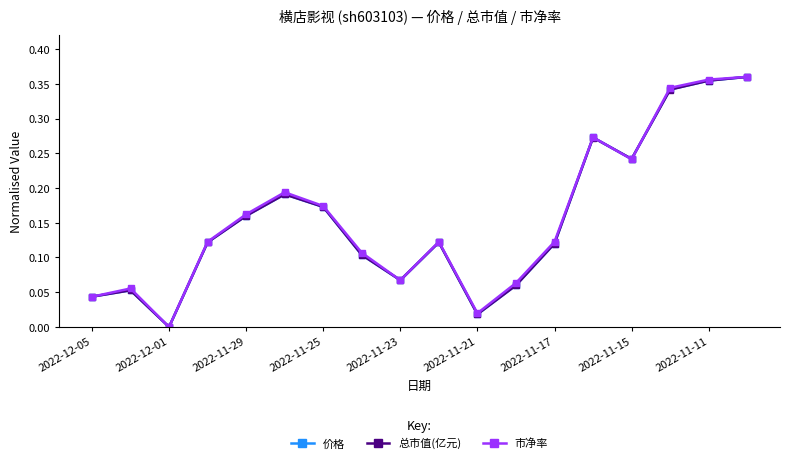

True or false: 价格 has more than 0 interior local peaks.

True